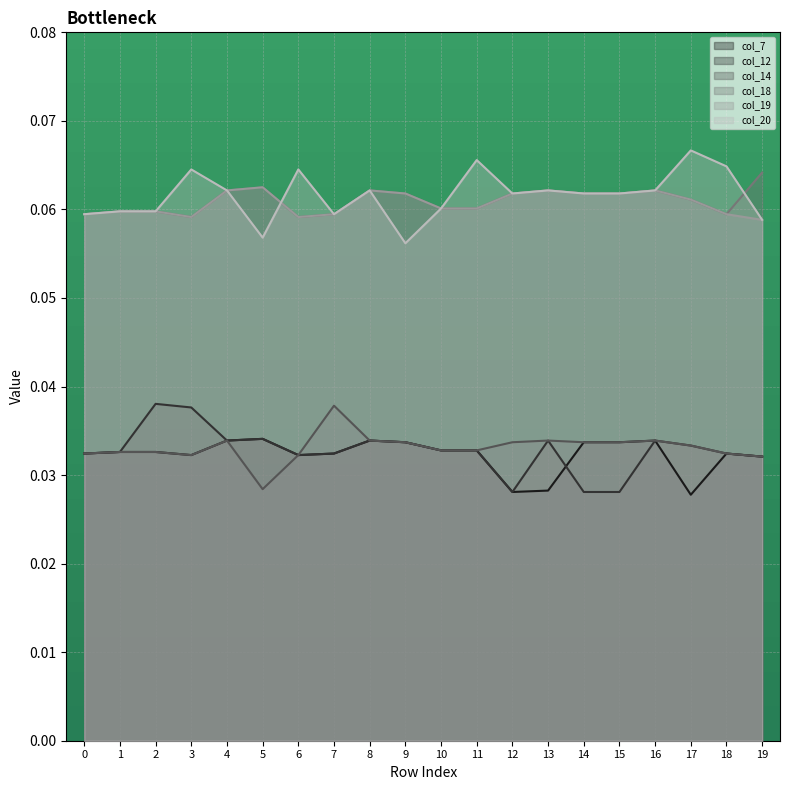

At which label is col_7 closest to 0?

17